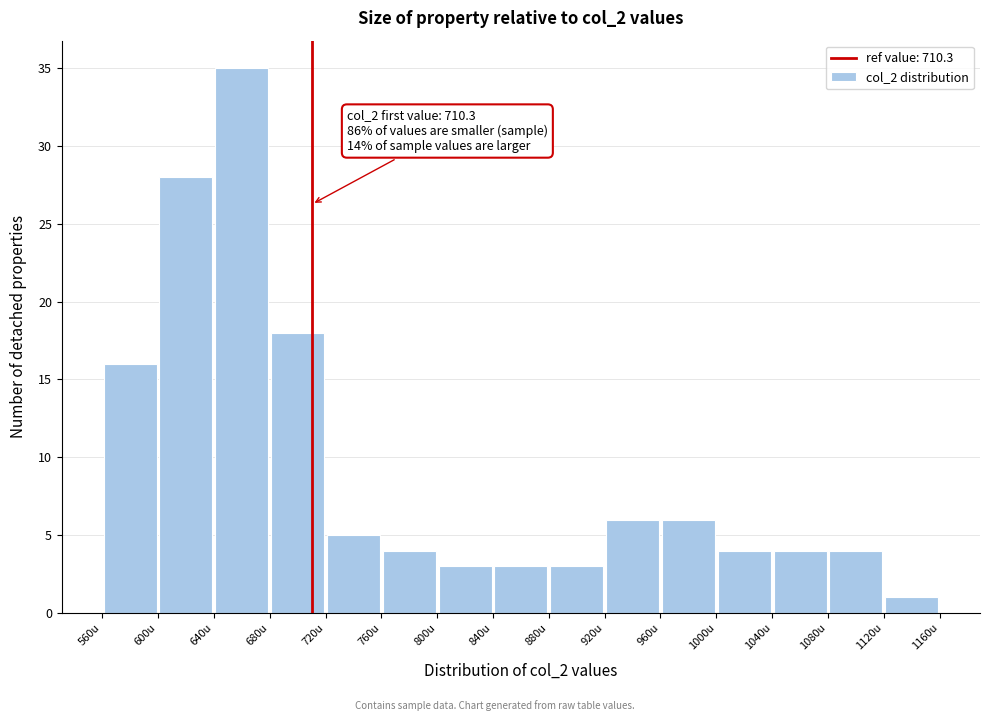

Over which range of the x-axis is the bar tallest?

640 to 680